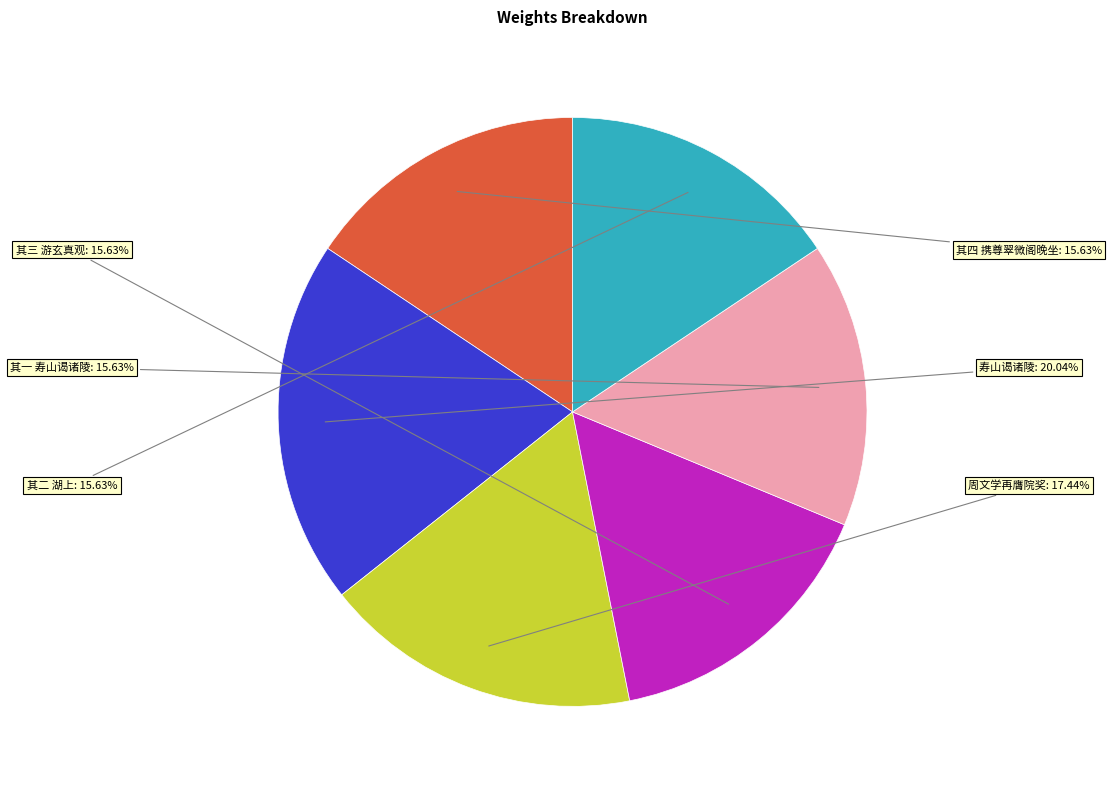

Is there a majority slice in this chart?

No